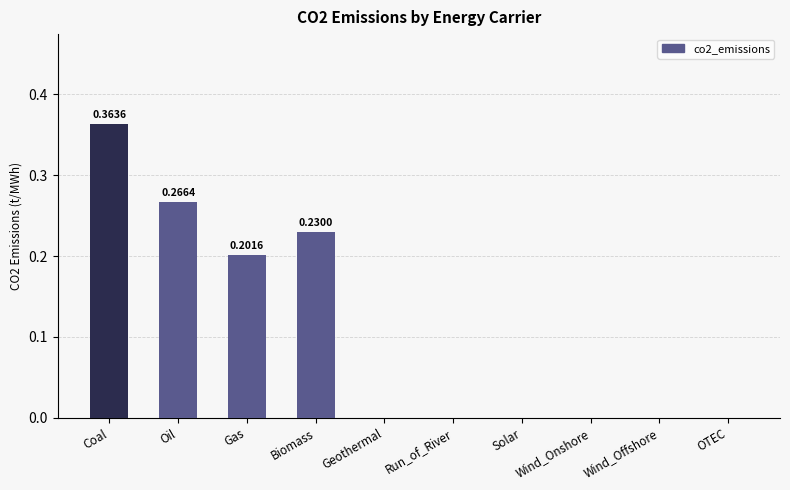

Are the bars grouped side by side (vs. stacked)?

No